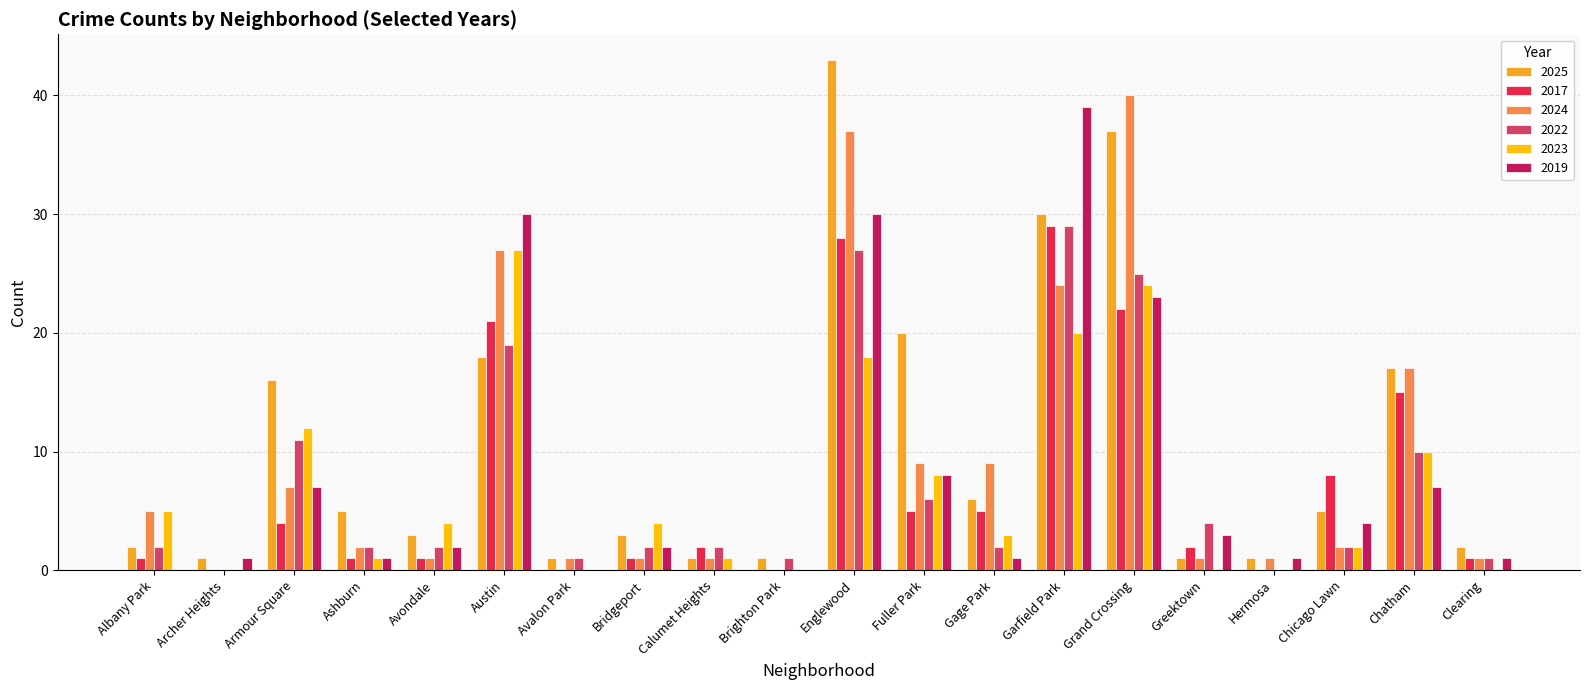

What is the sum of all 2022 values?

148